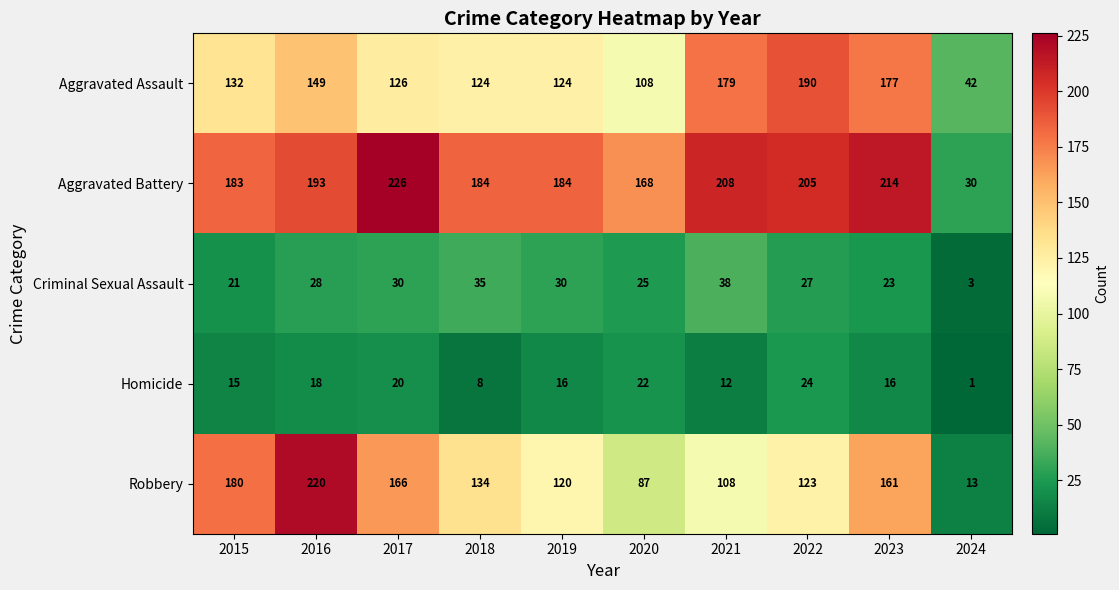

What is the sum of all Aggravated Battery values?

1795